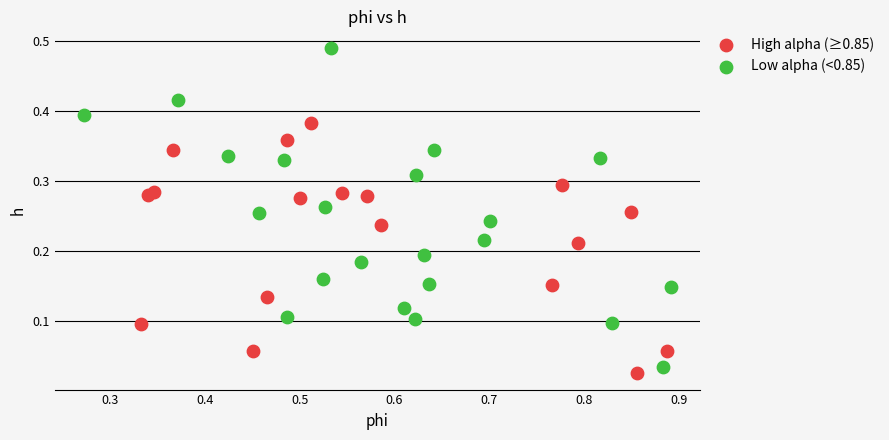

Which series has the widest spread of Y values?

Low alpha (<0.85)